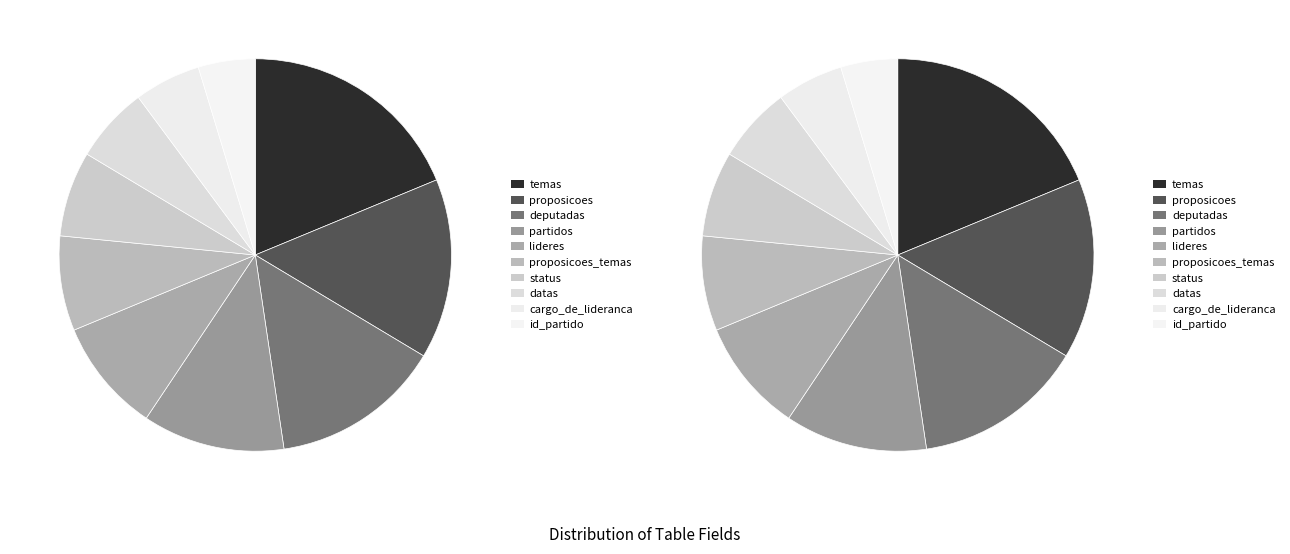

What percentage do proposicoes_temas and datas together represent?

14.1%